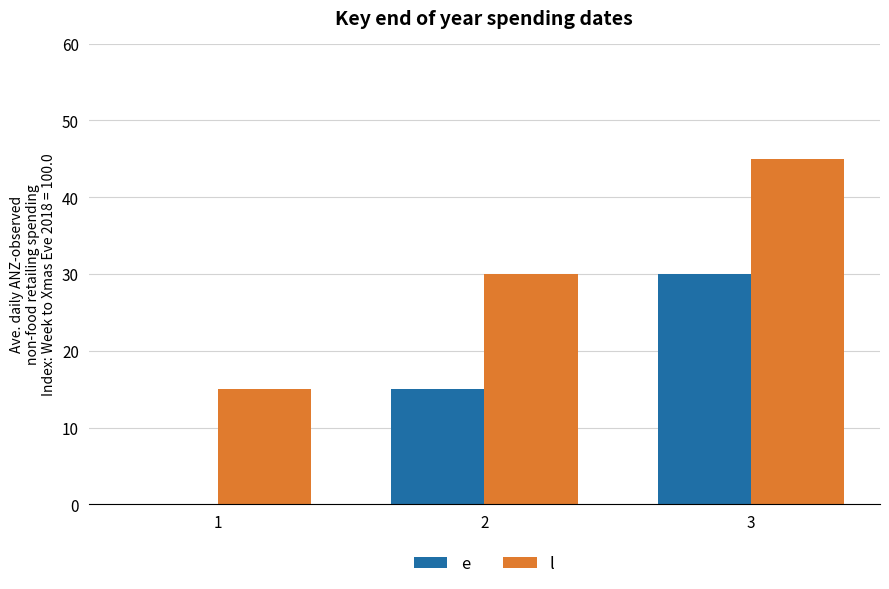

What is the total value across all series at 3?

75